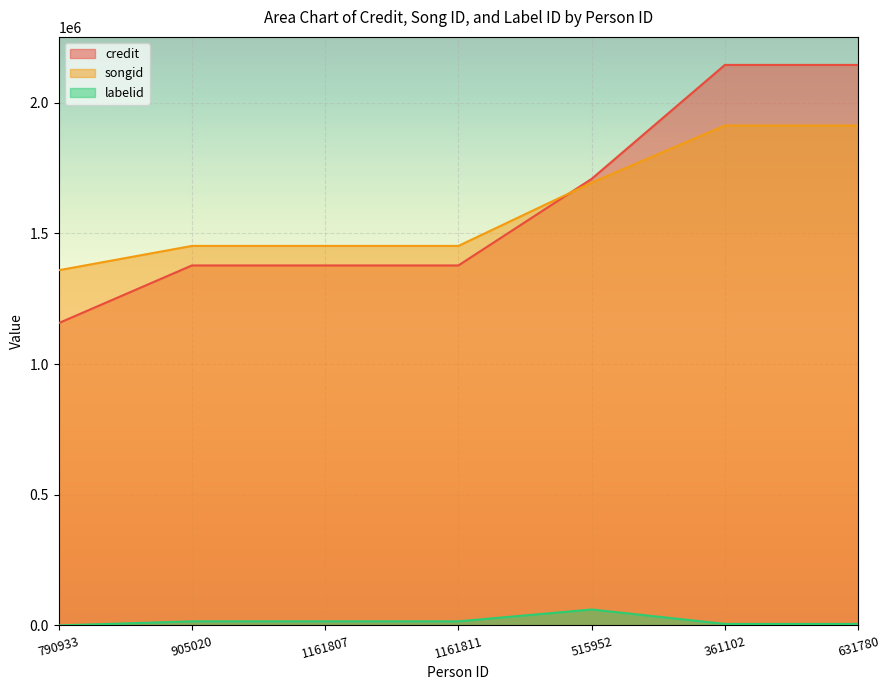

What is the label of the 5th point from the right?

1161807